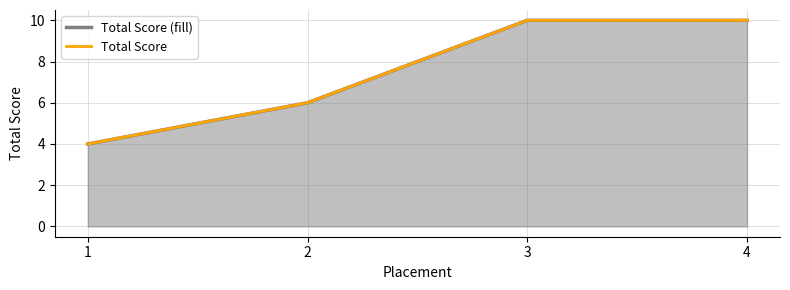

Which series has the widest spread of values?

Total Score (fill)